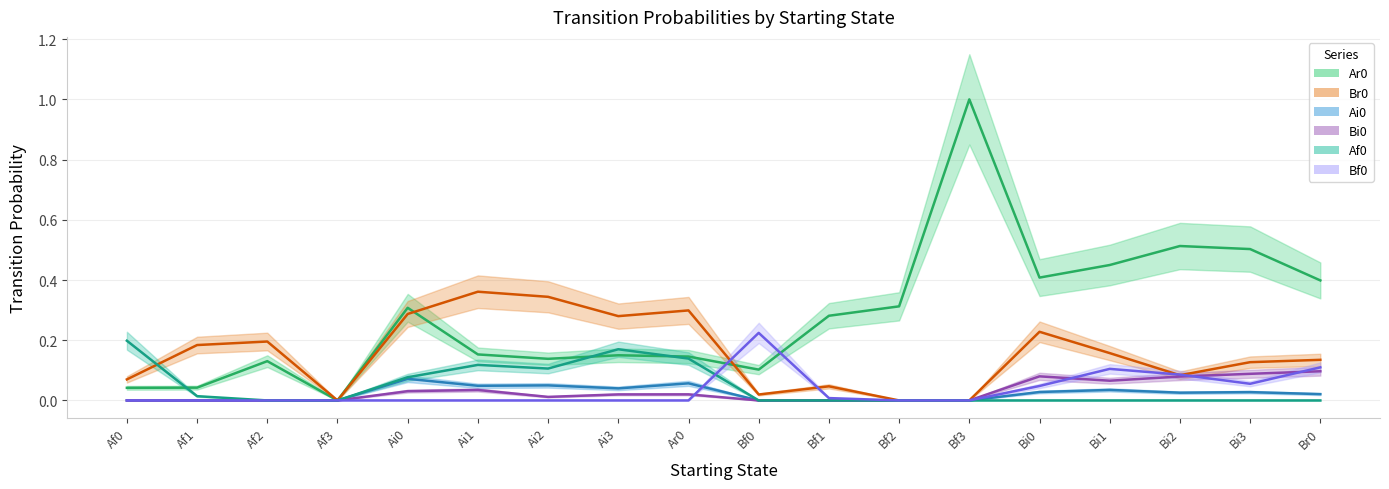

What are all the series names shown in the legend?

Ar0, Br0, Ai0, Bi0, Af0, Bf0